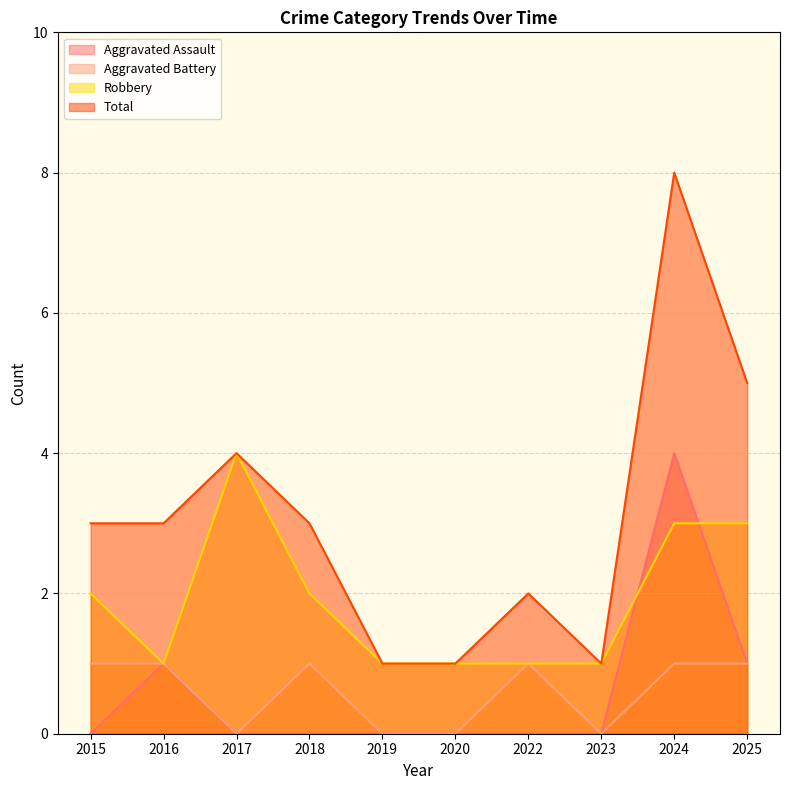

What is the difference between the second highest and second lowest values in the Total series?

4